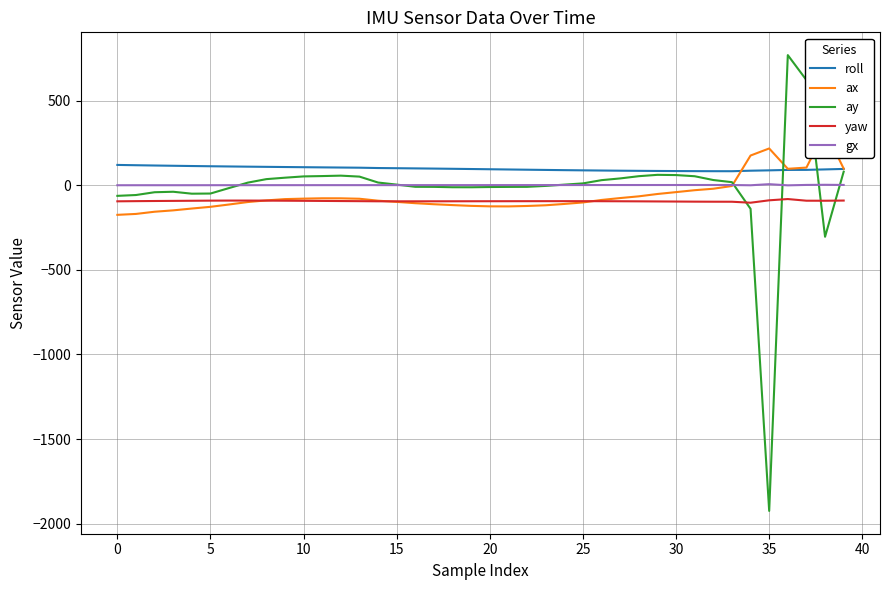

Where is ax nearest to the value 73?

36